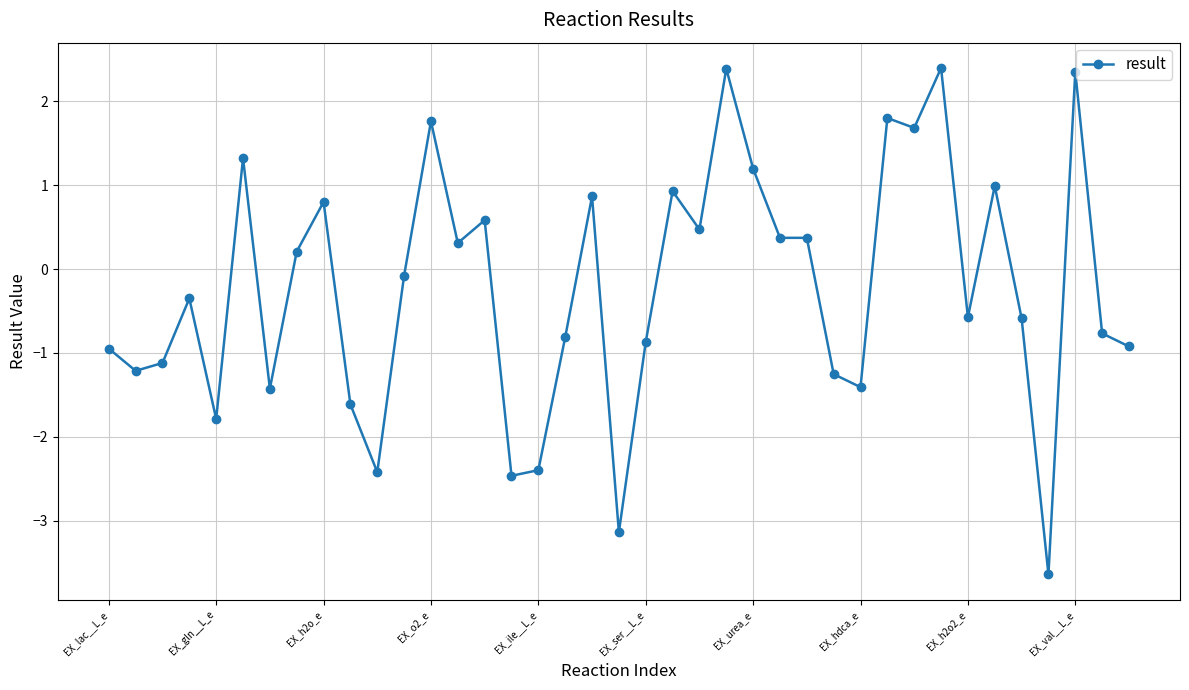

True or false: there are more than 2 points higher than both neighbors.

True